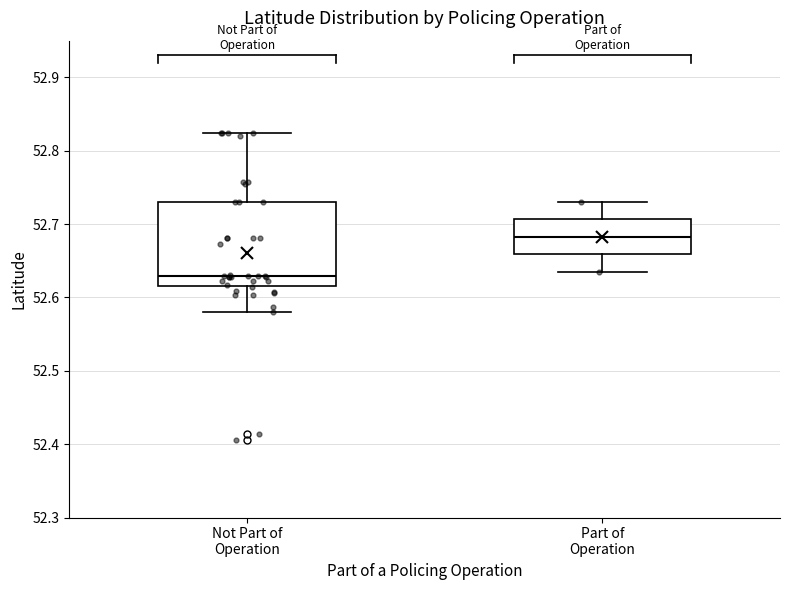

Reading left to right, transcribe this box plot: for each box, give where its median line is, the range the box spans, and where its two whiskers end, as read against the y-axis. The values are not printed on the chart, so give them approximately, as read against the axis.

Not Part of Operation: median 52.63, box 52.62 to 52.73, whiskers 52.58 to 52.82
Part of Operation: median 52.68, box 52.66 to 52.71, whiskers 52.64 to 52.73